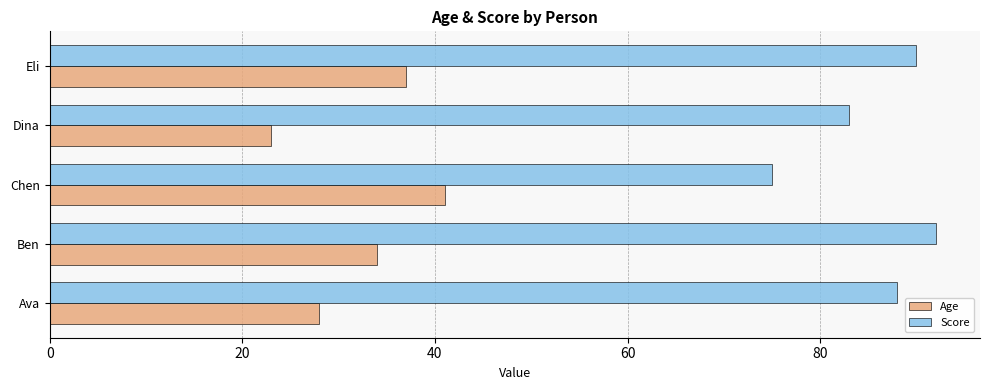

What is the sum of the Score values at Ava and Dina?

171